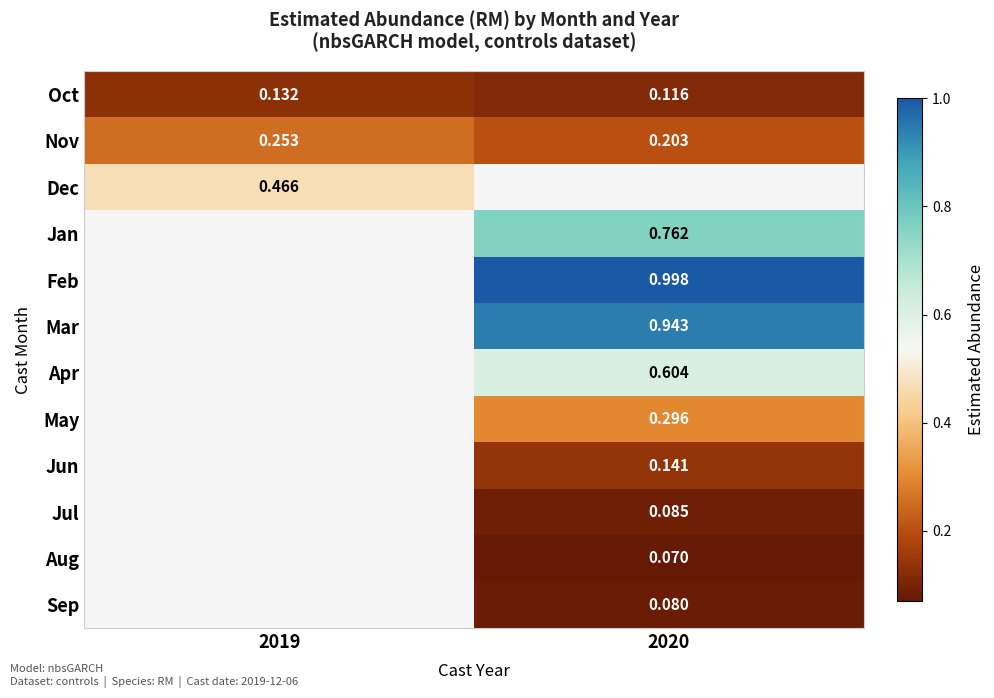

Is the value of Feb at 2020 greater than the value of Nov at 2020?

Yes